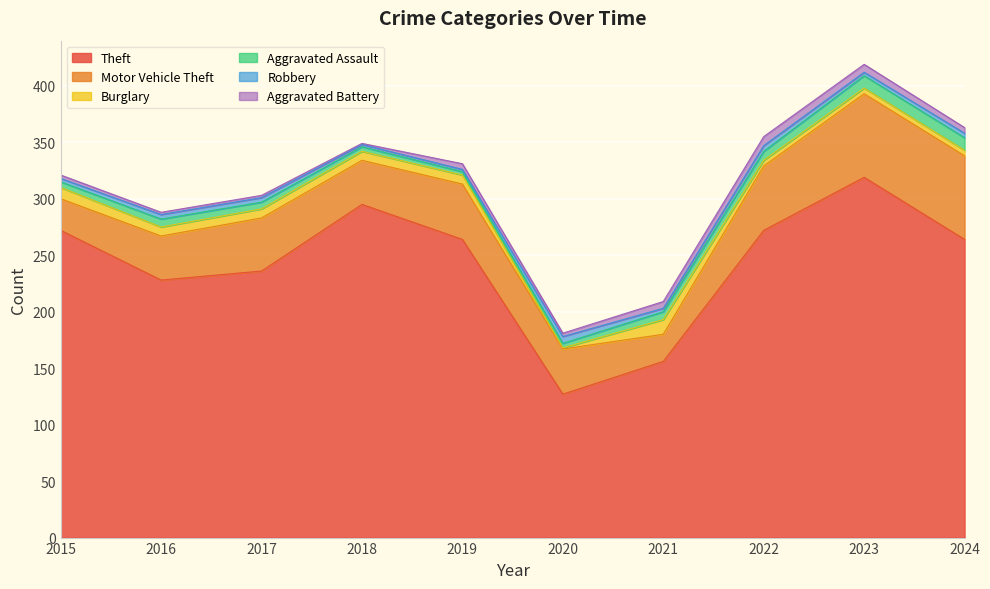

At which label does Burglary reach its minimum?

2020